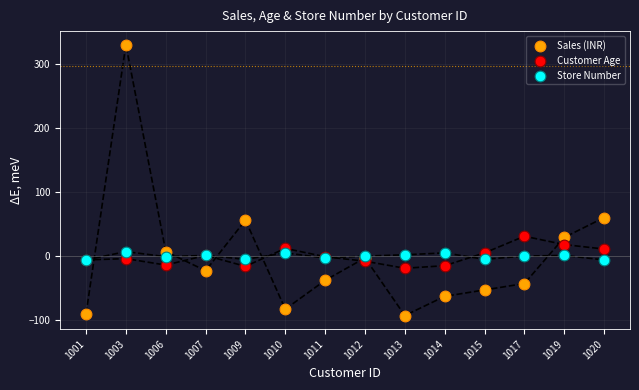

What are all the series names shown in the legend?

Sales (INR), Customer Age, Store Number